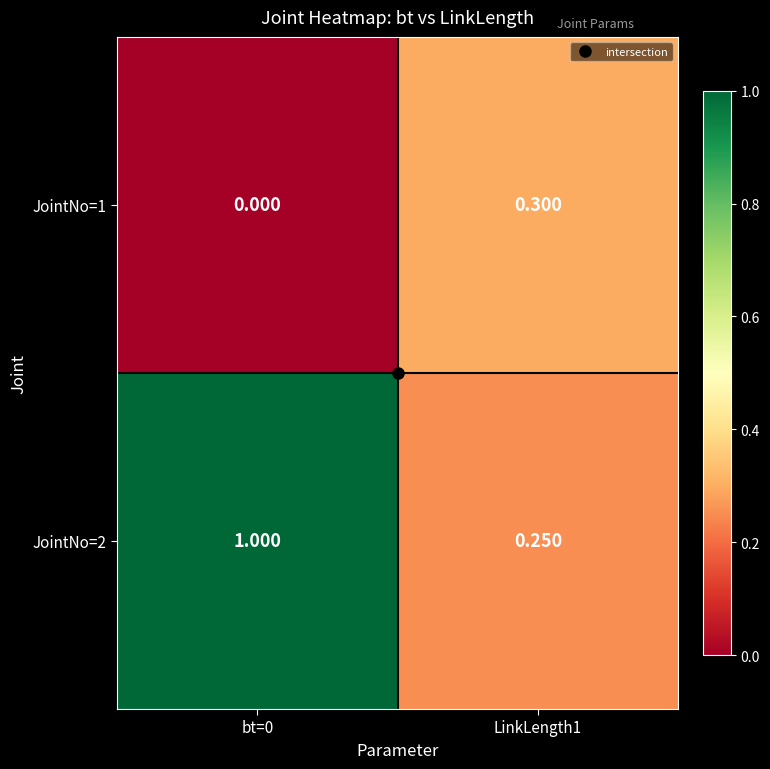

How many distinct data groups are displayed?

2